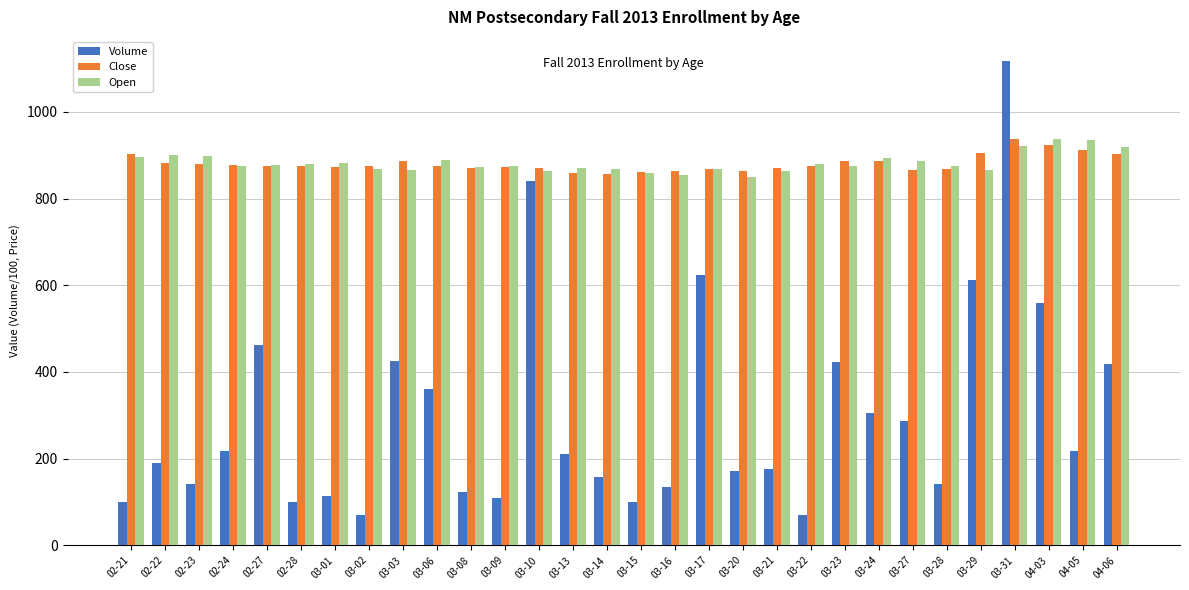

Count the number of categories in the chart.

30